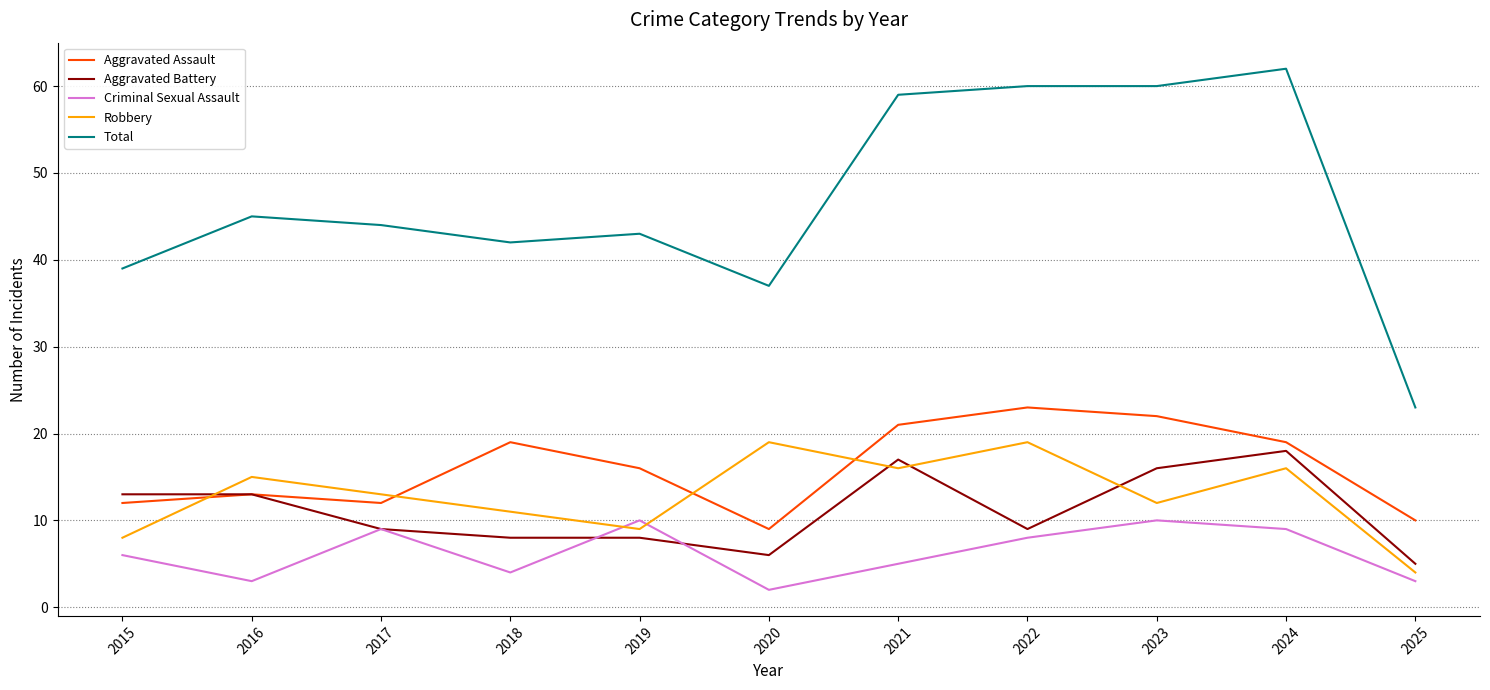

How many categories are shown in the chart?

11